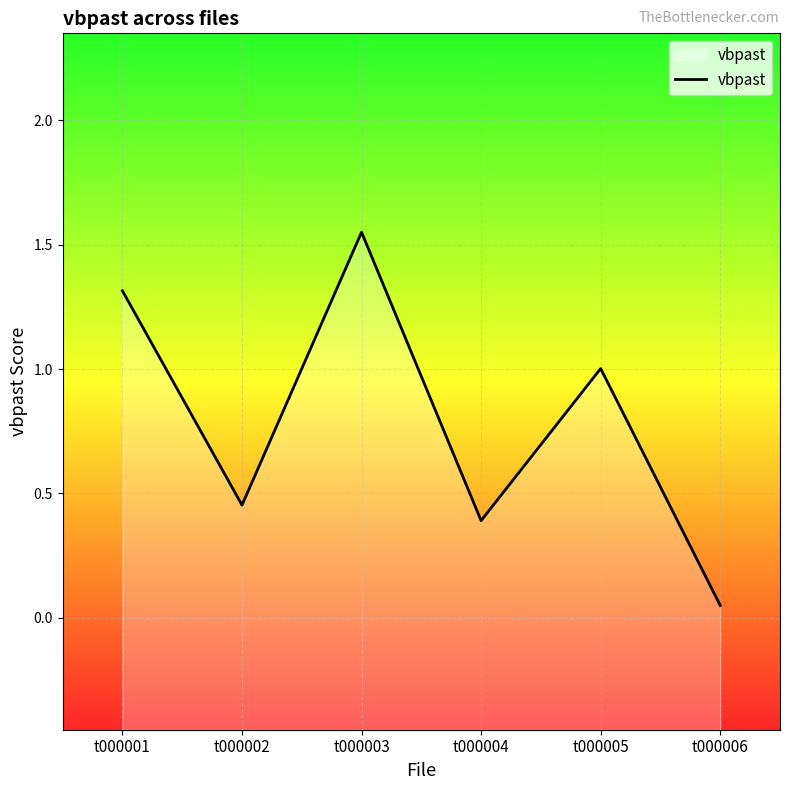

The chart shows a value of 0.6 at t000001. True or false?

False